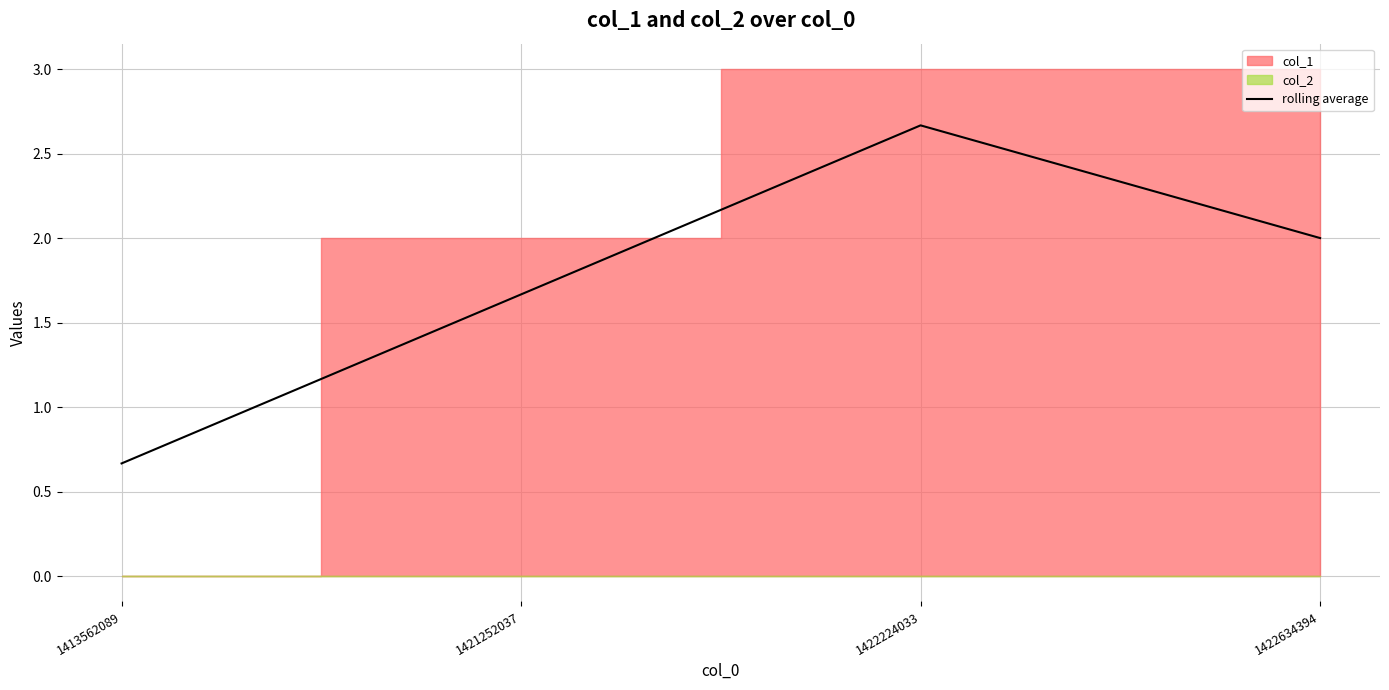

Reading right to left, transcribe all the data shown in this chart.

1422634394=2.0	1422224033=2.7	1421252037=1.7	1413562089=0.7